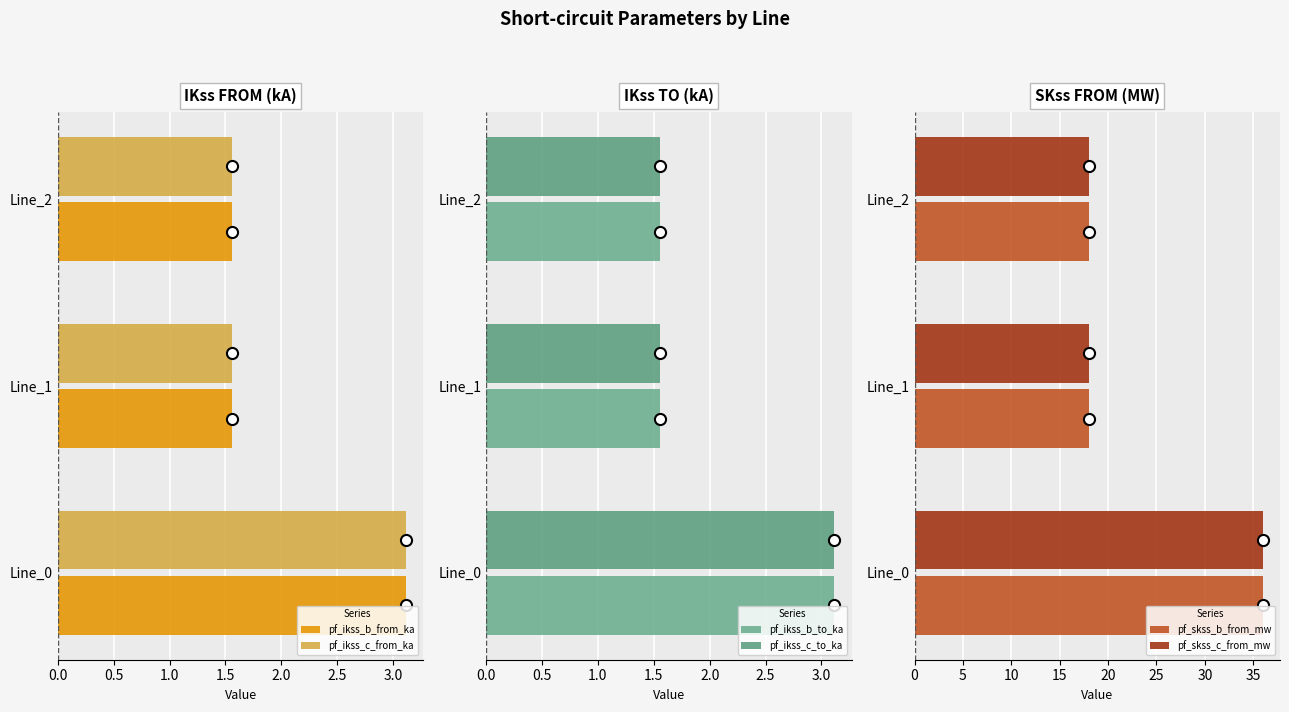

Reading right to left, list all the values displayed in this chart.

pf_ikss_b_from_ka: 1.6	1.6	3.1
pf_ikss_c_from_ka: 1.6	1.6	3.1
pf_ikss_b_to_ka: 1.6	1.6	3.1
pf_ikss_c_to_ka: 1.6	1.6	3.1
pf_skss_b_from_mw: 18.0	18.0	36.0
pf_skss_c_from_mw: 18.0	18.0	36.0